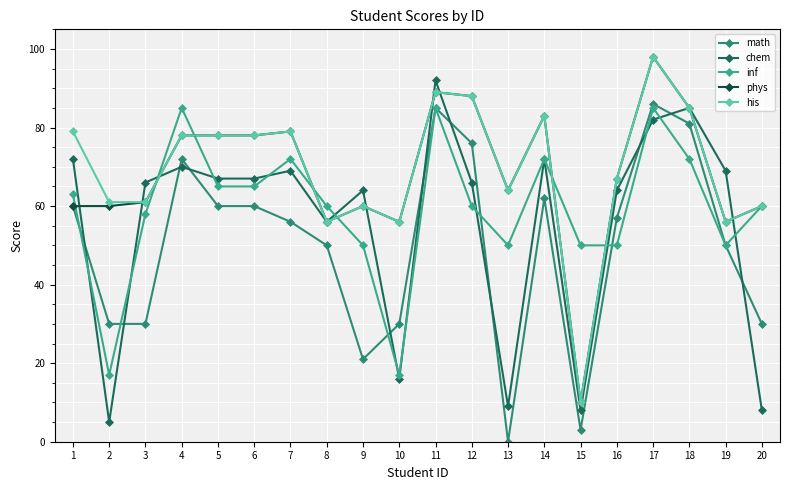

What is the difference between the maximum and minimum values in the math series?

86